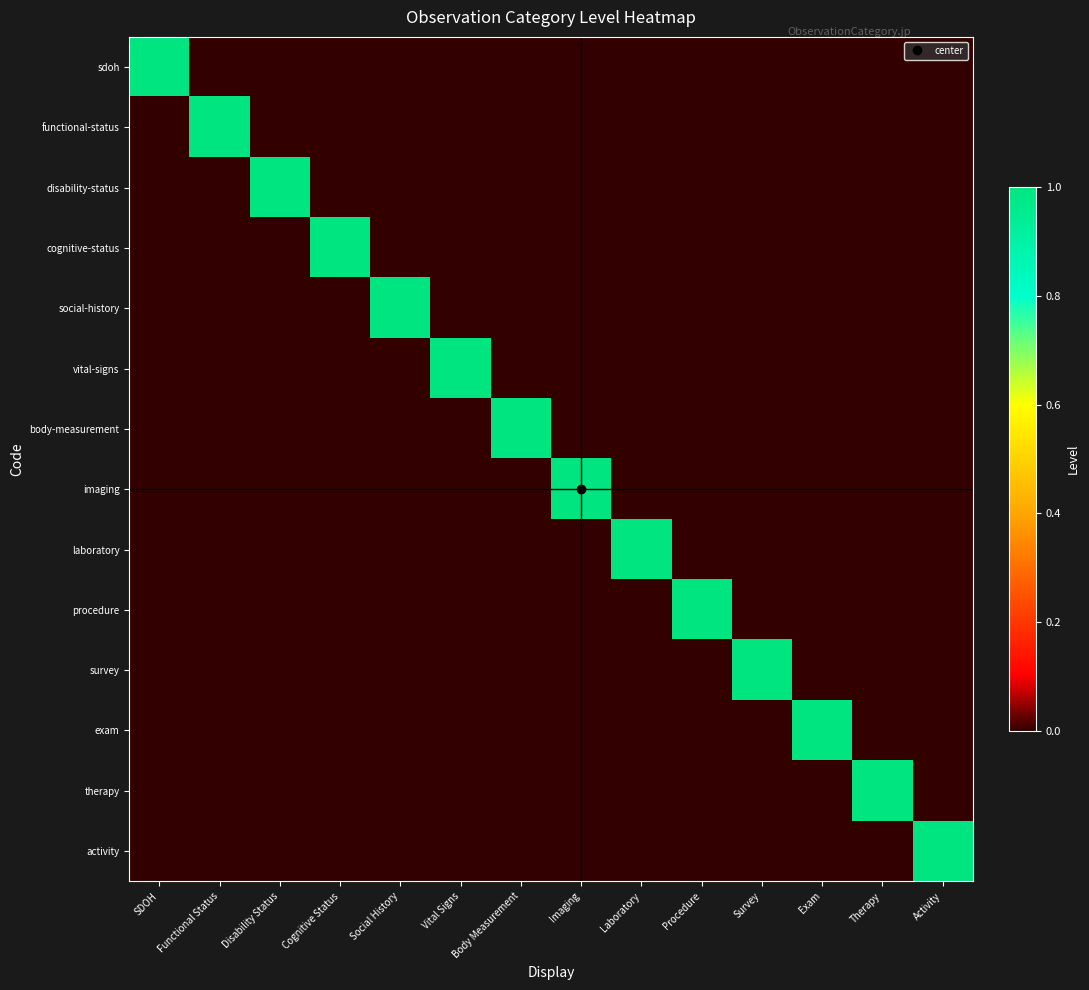

Reading left to right, transcribe all the data shown in this chart.

sdoh: SDOH=1	Functional Status=0	Disability Status=0	Cognitive Status=0	Social History=0	Vital Signs=0	Body Measurement=0	Imaging=0	Laboratory=0	Procedure=0	Survey=0	Exam=0	Therapy=0	Activity=0
functional-status: SDOH=0	Functional Status=1	Disability Status=0	Cognitive Status=0	Social History=0	Vital Signs=0	Body Measurement=0	Imaging=0	Laboratory=0	Procedure=0	Survey=0	Exam=0	Therapy=0	Activity=0
disability-status: SDOH=0	Functional Status=0	Disability Status=1	Cognitive Status=0	Social History=0	Vital Signs=0	Body Measurement=0	Imaging=0	Laboratory=0	Procedure=0	Survey=0	Exam=0	Therapy=0	Activity=0
cognitive-status: SDOH=0	Functional Status=0	Disability Status=0	Cognitive Status=1	Social History=0	Vital Signs=0	Body Measurement=0	Imaging=0	Laboratory=0	Procedure=0	Survey=0	Exam=0	Therapy=0	Activity=0
social-history: SDOH=0	Functional Status=0	Disability Status=0	Cognitive Status=0	Social History=1	Vital Signs=0	Body Measurement=0	Imaging=0	Laboratory=0	Procedure=0	Survey=0	Exam=0	Therapy=0	Activity=0
vital-signs: SDOH=0	Functional Status=0	Disability Status=0	Cognitive Status=0	Social History=0	Vital Signs=1	Body Measurement=0	Imaging=0	Laboratory=0	Procedure=0	Survey=0	Exam=0	Therapy=0	Activity=0
body-measurement: SDOH=0	Functional Status=0	Disability Status=0	Cognitive Status=0	Social History=0	Vital Signs=0	Body Measurement=1	Imaging=0	Laboratory=0	Procedure=0	Survey=0	Exam=0	Therapy=0	Activity=0
imaging: SDOH=0	Functional Status=0	Disability Status=0	Cognitive Status=0	Social History=0	Vital Signs=0	Body Measurement=0	Imaging=1	Laboratory=0	Procedure=0	Survey=0	Exam=0	Therapy=0	Activity=0
laboratory: SDOH=0	Functional Status=0	Disability Status=0	Cognitive Status=0	Social History=0	Vital Signs=0	Body Measurement=0	Imaging=0	Laboratory=1	Procedure=0	Survey=0	Exam=0	Therapy=0	Activity=0
procedure: SDOH=0	Functional Status=0	Disability Status=0	Cognitive Status=0	Social History=0	Vital Signs=0	Body Measurement=0	Imaging=0	Laboratory=0	Procedure=1	Survey=0	Exam=0	Therapy=0	Activity=0
survey: SDOH=0	Functional Status=0	Disability Status=0	Cognitive Status=0	Social History=0	Vital Signs=0	Body Measurement=0	Imaging=0	Laboratory=0	Procedure=0	Survey=1	Exam=0	Therapy=0	Activity=0
exam: SDOH=0	Functional Status=0	Disability Status=0	Cognitive Status=0	Social History=0	Vital Signs=0	Body Measurement=0	Imaging=0	Laboratory=0	Procedure=0	Survey=0	Exam=1	Therapy=0	Activity=0
therapy: SDOH=0	Functional Status=0	Disability Status=0	Cognitive Status=0	Social History=0	Vital Signs=0	Body Measurement=0	Imaging=0	Laboratory=0	Procedure=0	Survey=0	Exam=0	Therapy=1	Activity=0
activity: SDOH=0	Functional Status=0	Disability Status=0	Cognitive Status=0	Social History=0	Vital Signs=0	Body Measurement=0	Imaging=0	Laboratory=0	Procedure=0	Survey=0	Exam=0	Therapy=0	Activity=1